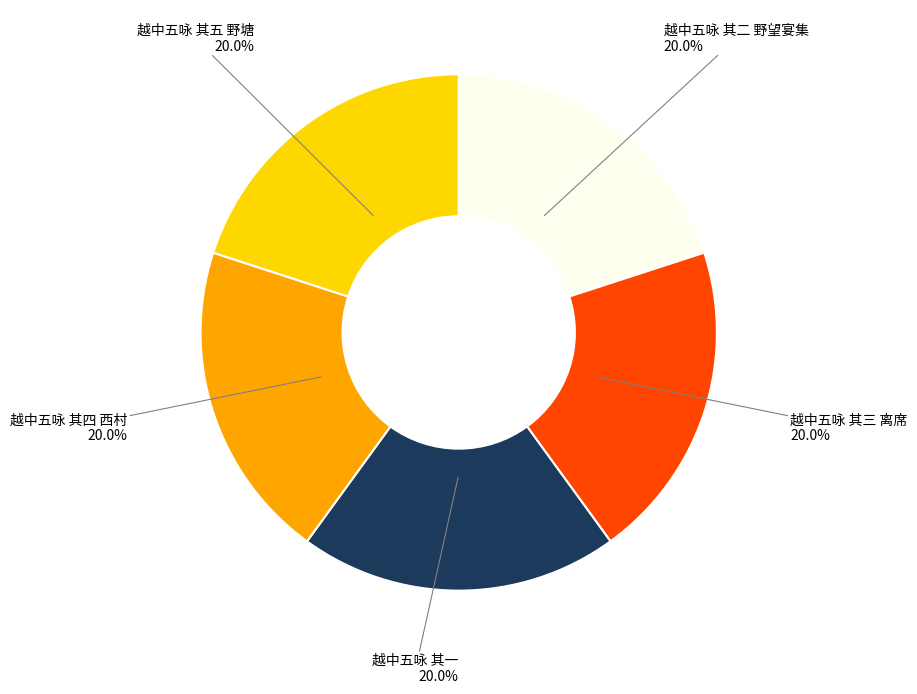

To the nearest percent, what percentage of the pie is 越中五咏 其四 西村?

20%